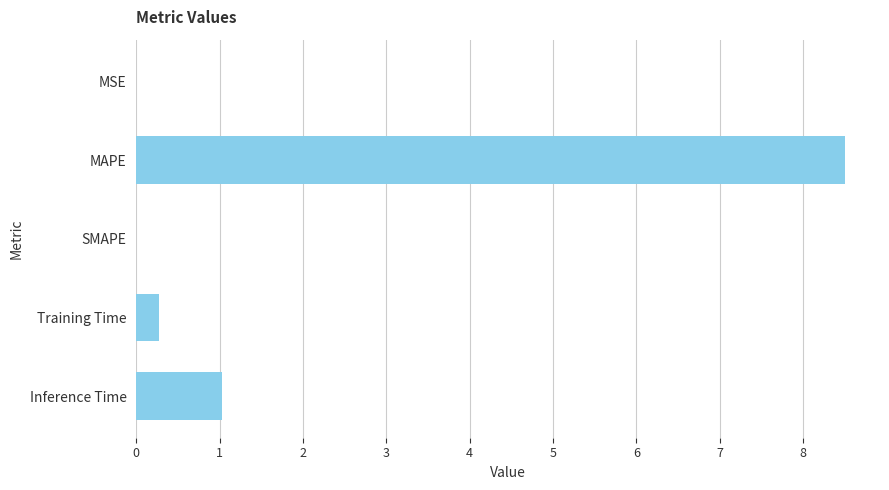

Which has a higher value, SMAPE or MAPE?

MAPE